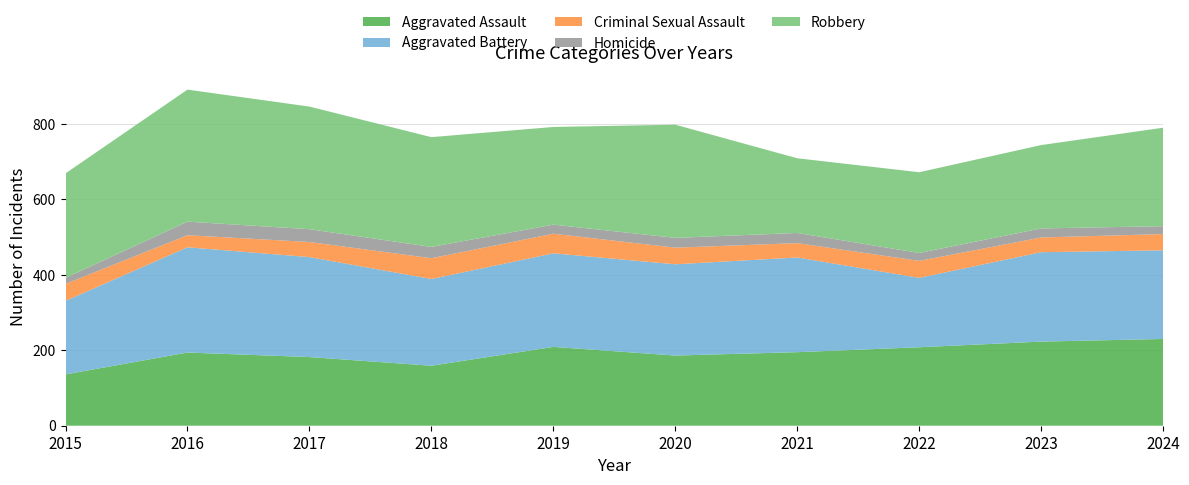

Reading left to right, transcribe all the data shown in this chart.

Aggravated Assault: 136	194	182	159	209	186	195	208	223	230
Aggravated Battery: 195	279	265	230	248	242	251	184	237	235
Criminal Sexual Assault: 45	32	40	55	52	44	38	45	39	43
Homicide: 16	36	34	30	24	26	27	21	24	21
Robbery: 277	350	325	291	259	300	198	214	221	261